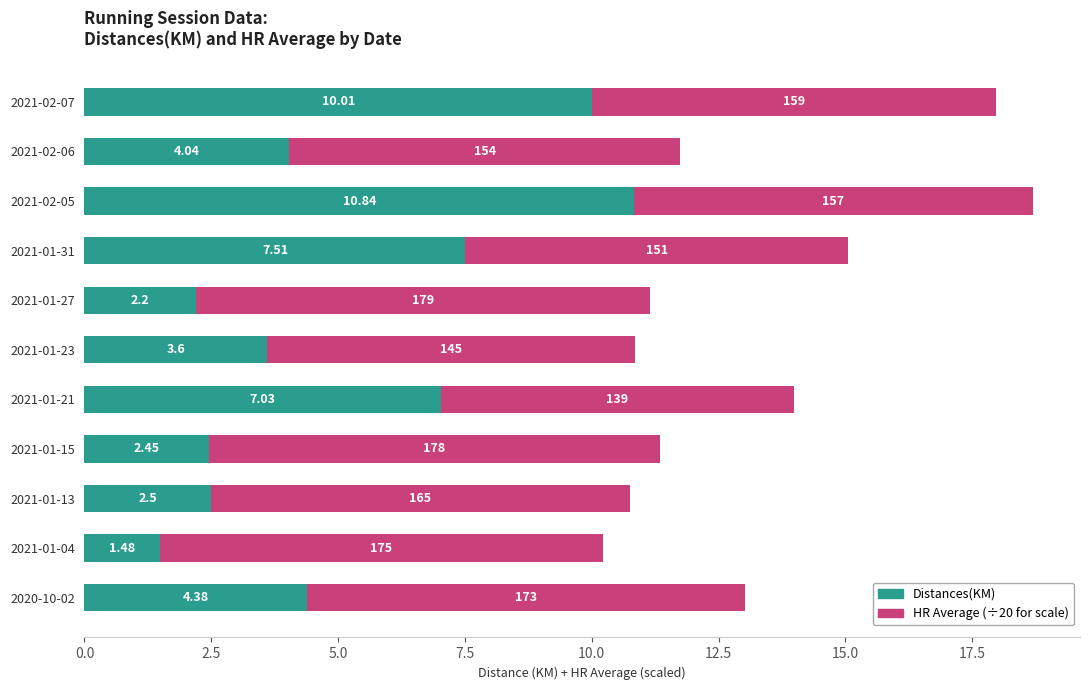

What is the total value across all series at 2021-02-07?

18.0